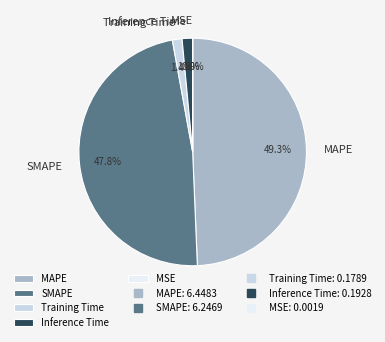

What is the largest slice in the pie chart?

MAPE